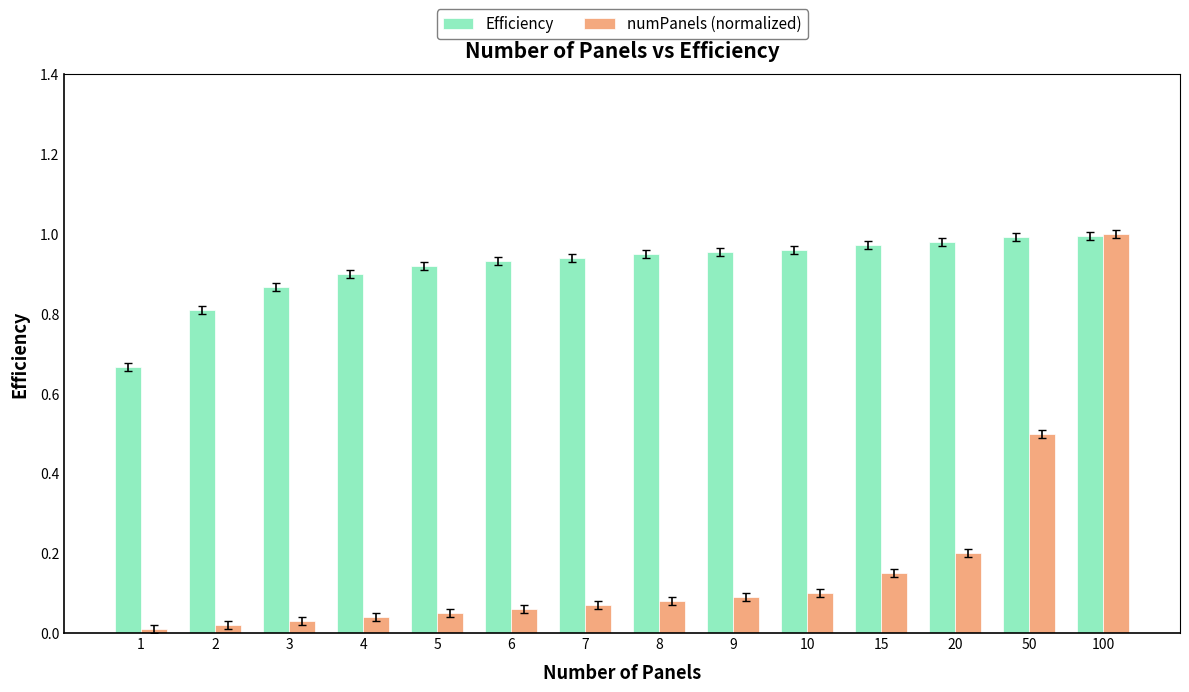

Is it true that Efficiency equals 0.5 at 100?

False